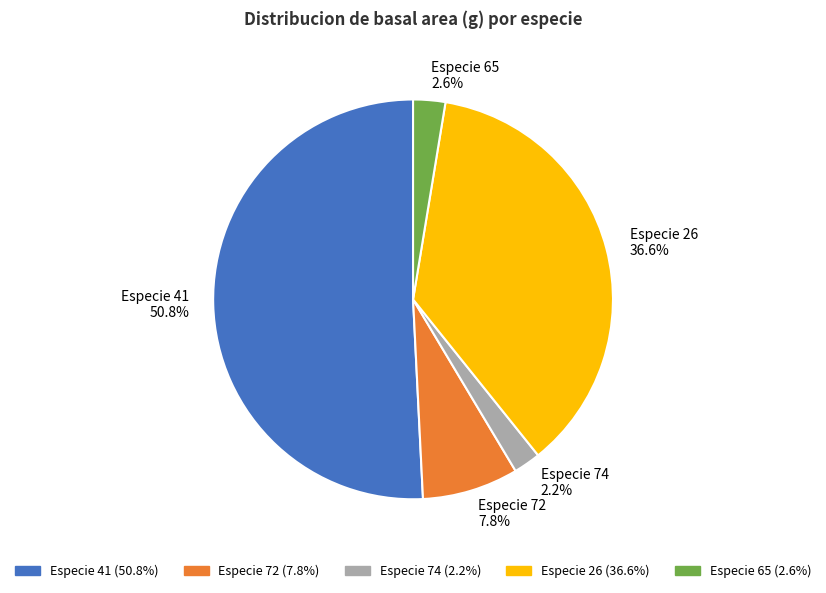

What percentage do Especie 41 50.8% and Especie 72 7.8% together represent?

58.6%